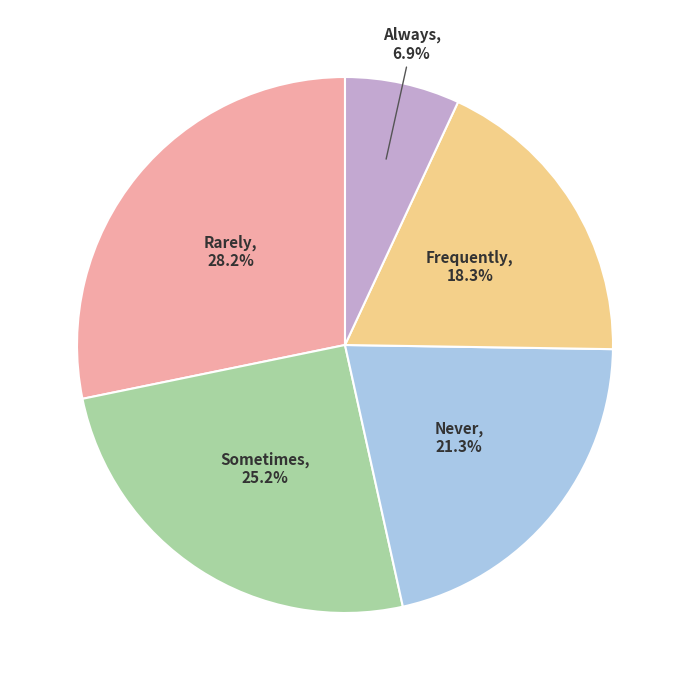

How many segments does this pie chart have?

5